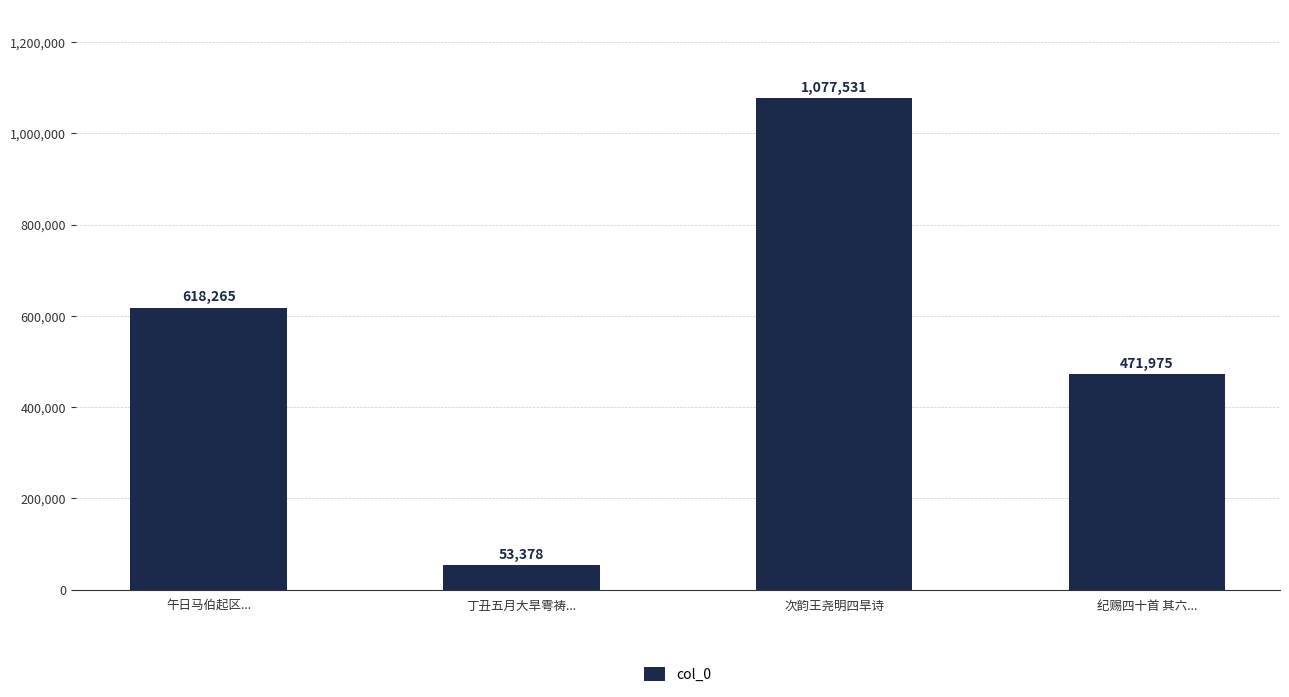

What is the difference between the second highest and second lowest values?

146290